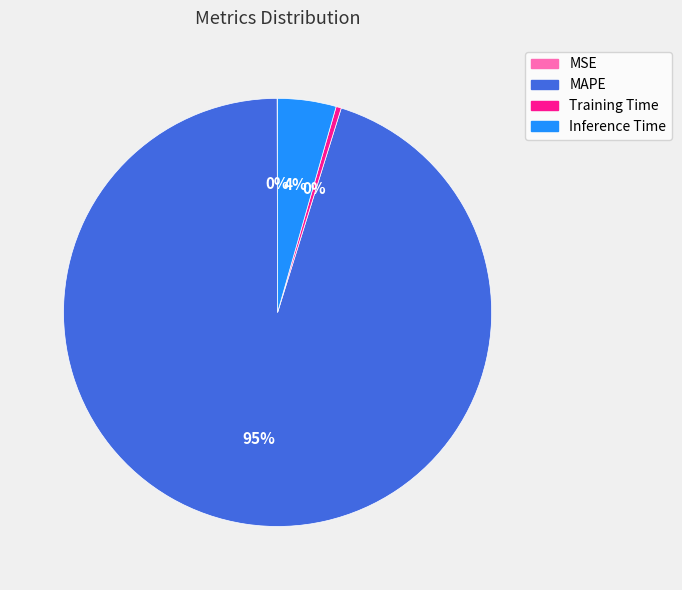

The MAPE slice represents 95% of the pie. True or false?

True